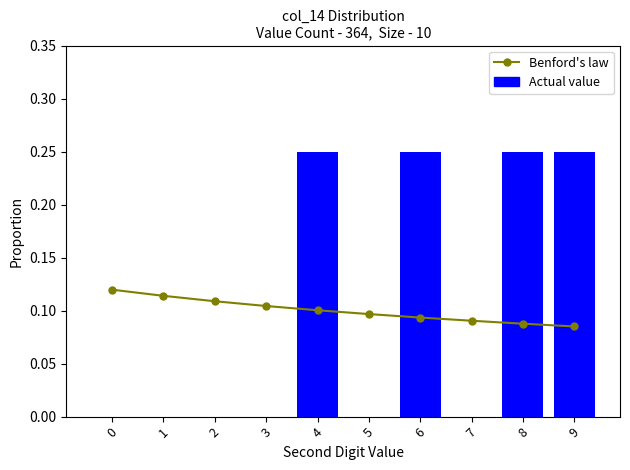

True or false: Actual value has a value of 0.1 at 8.

False